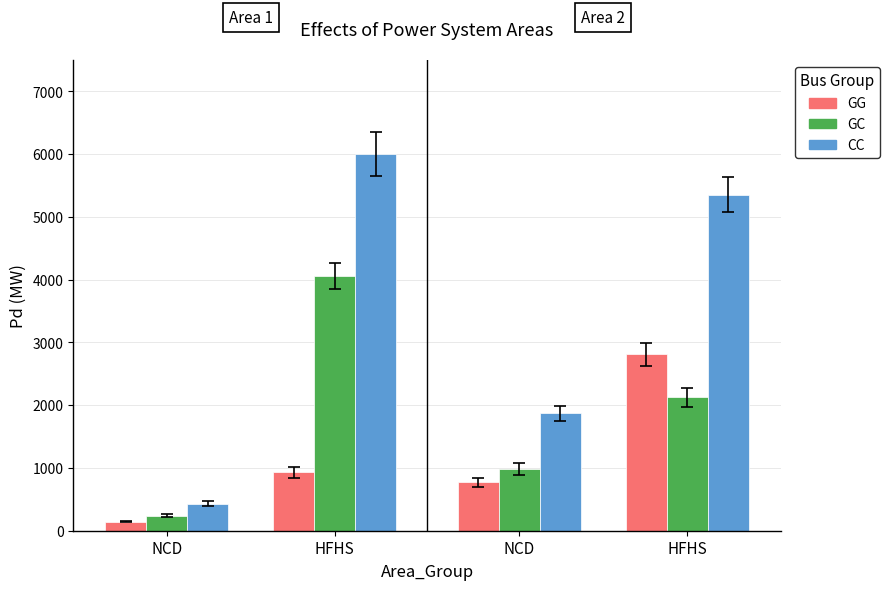

What is the label of the 2nd bar from the right?

NCD